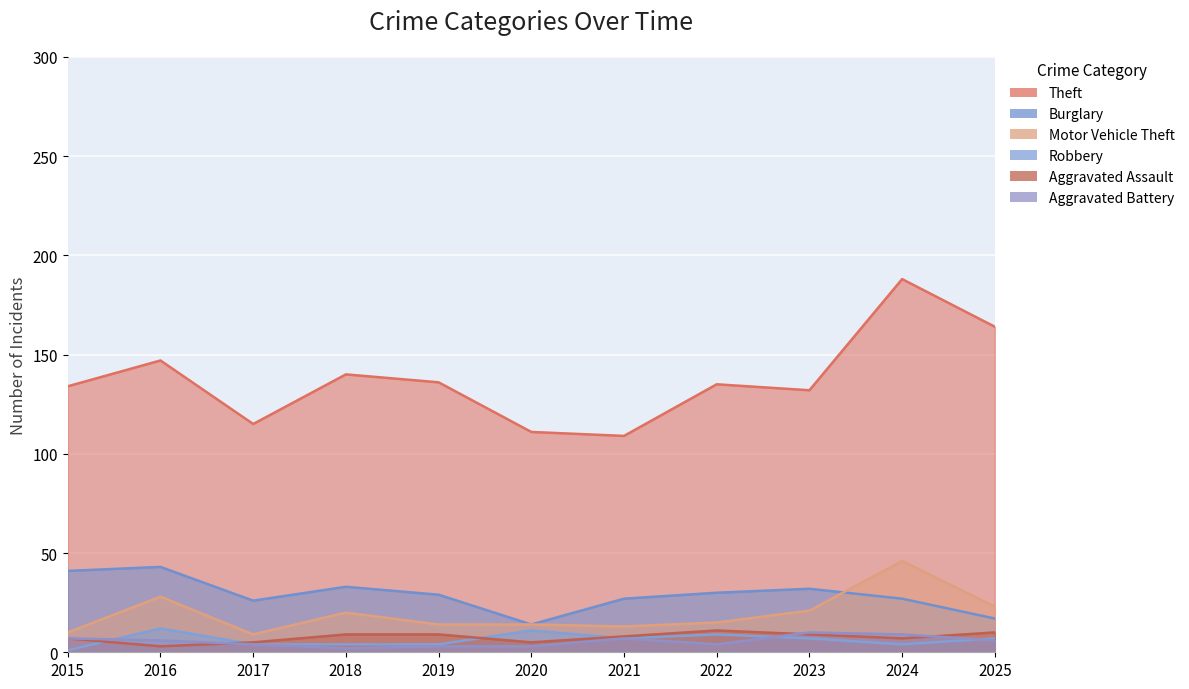

True or false: Theft has a value of 164 at 2025.

True